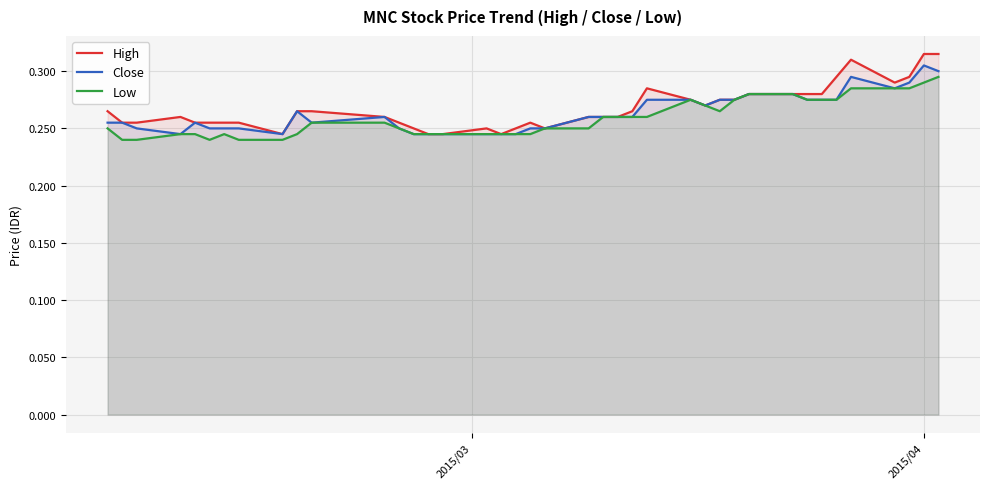

How many interior local peaks does the Close series have?

5